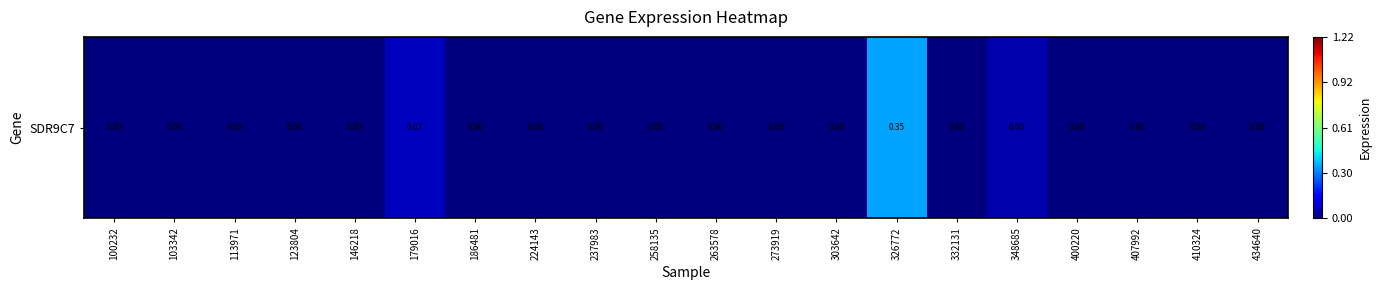

Reading left to right, extract all data points from this chart.

0.0	0.0	0.0	0.0	0.0	0.1	0.0	0.0	0.0	0.0	0.0	0.0	0.0	0.3	0.0	0.1	0.0	0.0	0.0	0.0